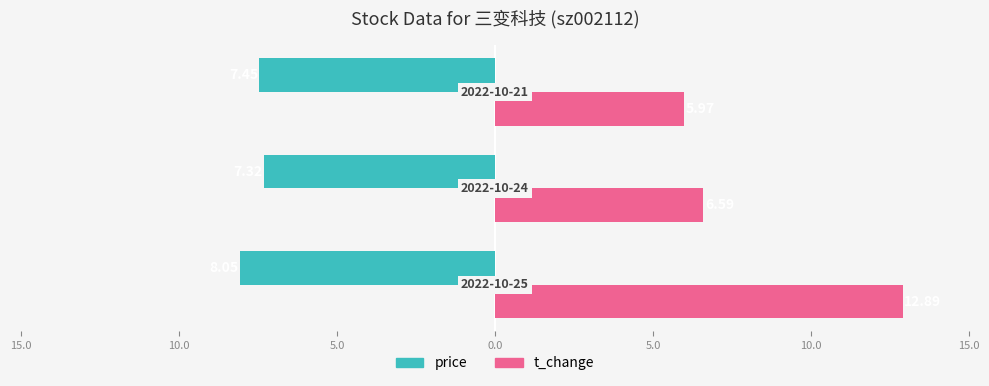

What are all the series names shown in the legend?

price, t_change